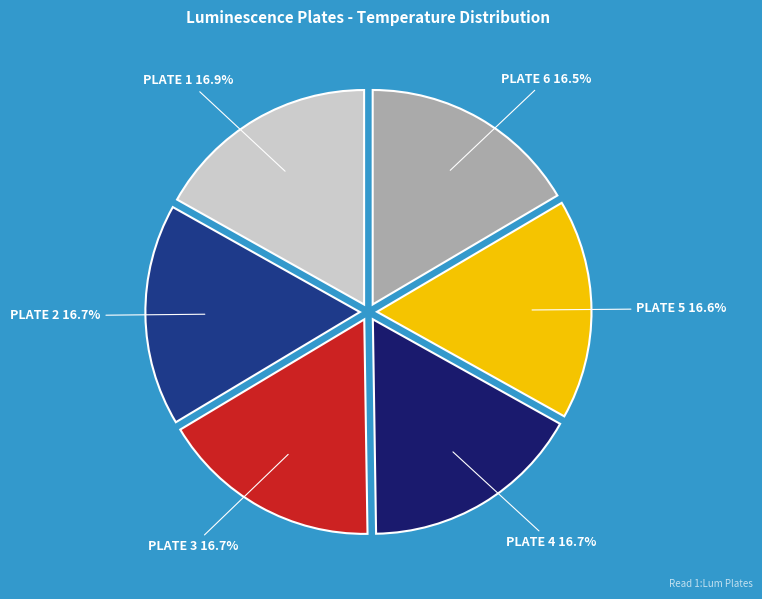

To the nearest percent, what portion does PLATE 2 represent?

17%